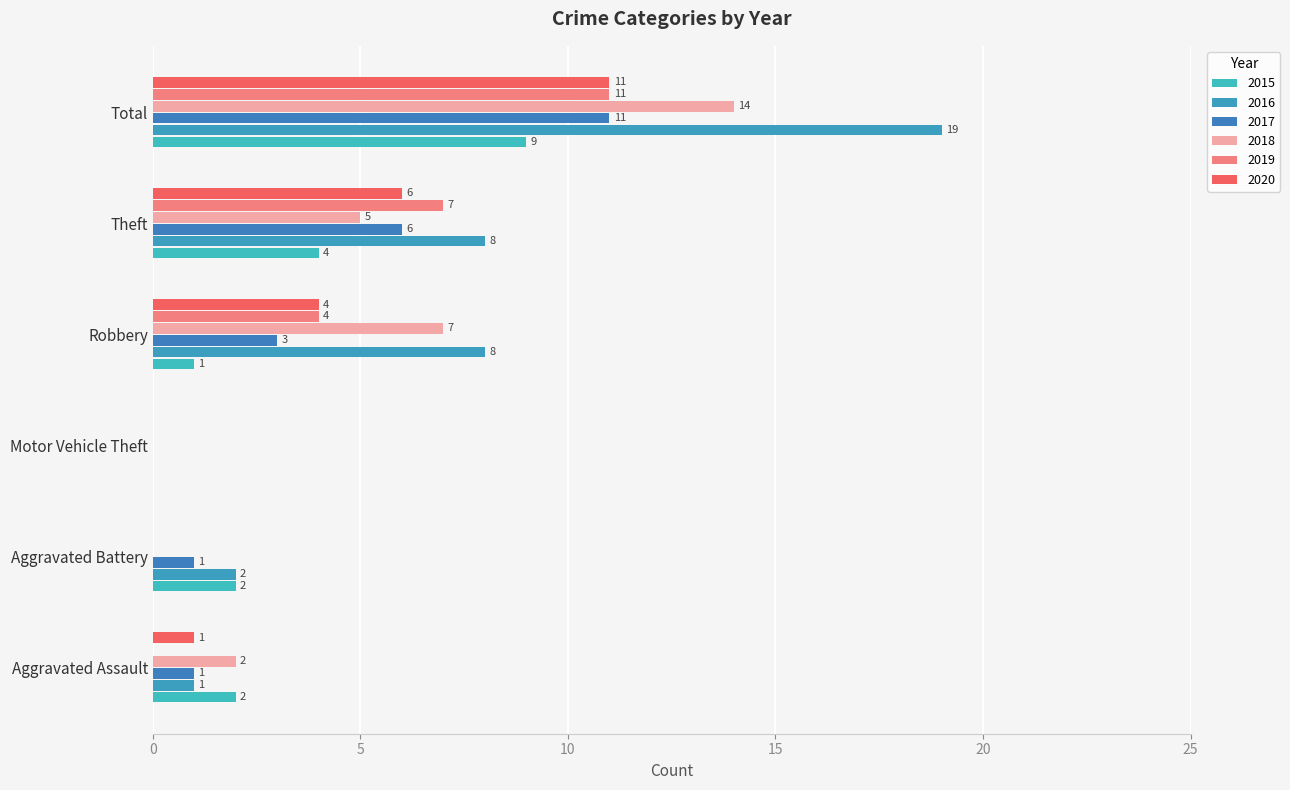

At how many categories does at least one series exceed 3?

3